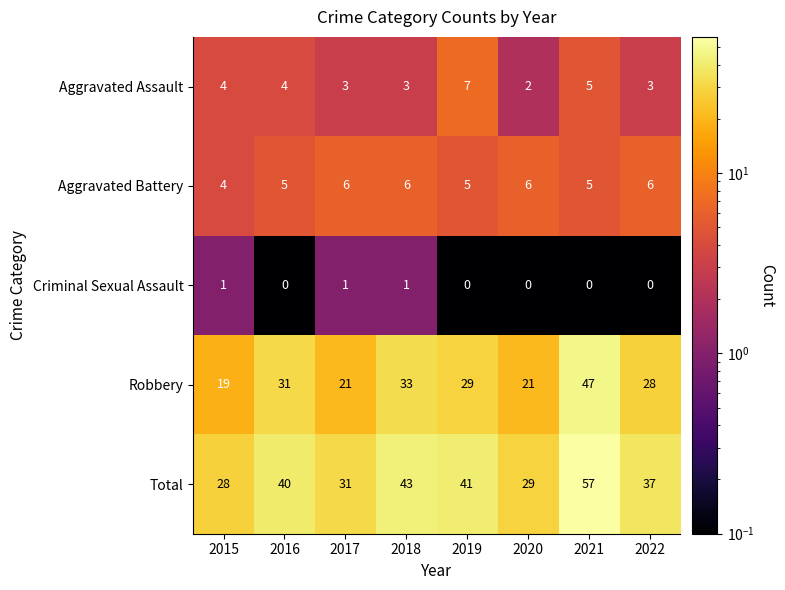

What is the difference between the maximum and minimum values in the Robbery series?

28